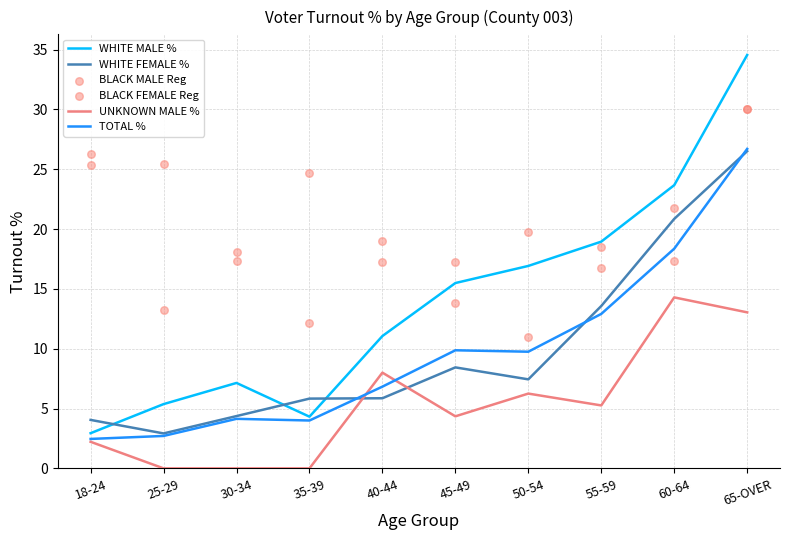

Which series has the largest total across all categories?

BLACK FEMALE Reg